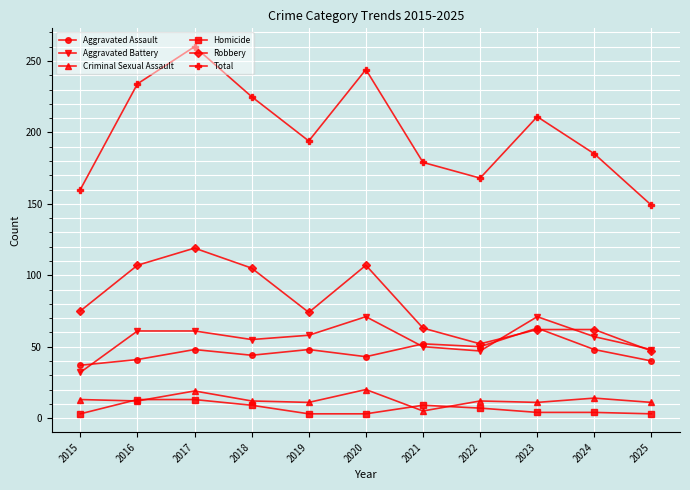

Which label corresponds to the largest value in the chart?

2017